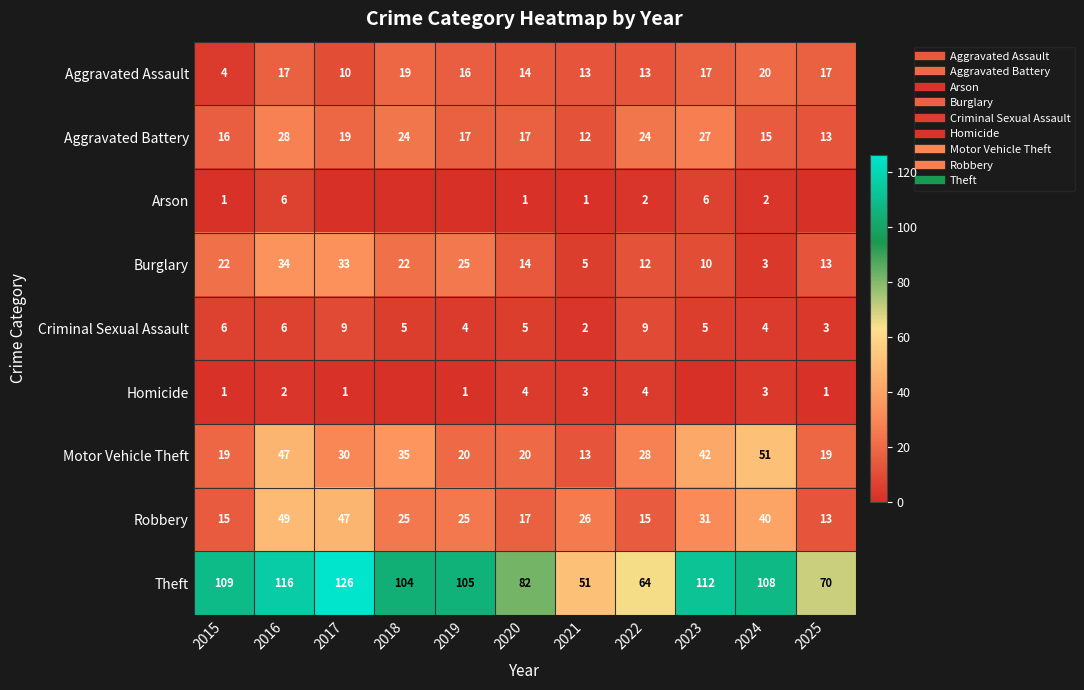

What is the difference between the Theft values at 2015 and 2019?

4